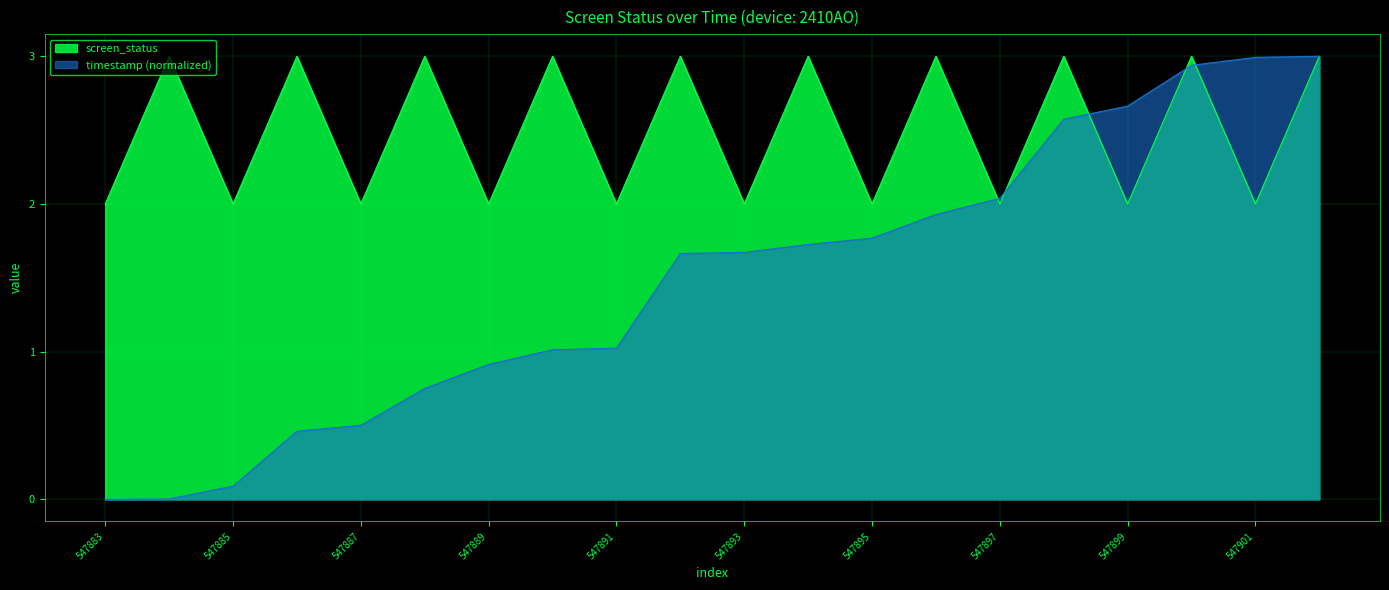

What is the value of the 18th point from the left?

3